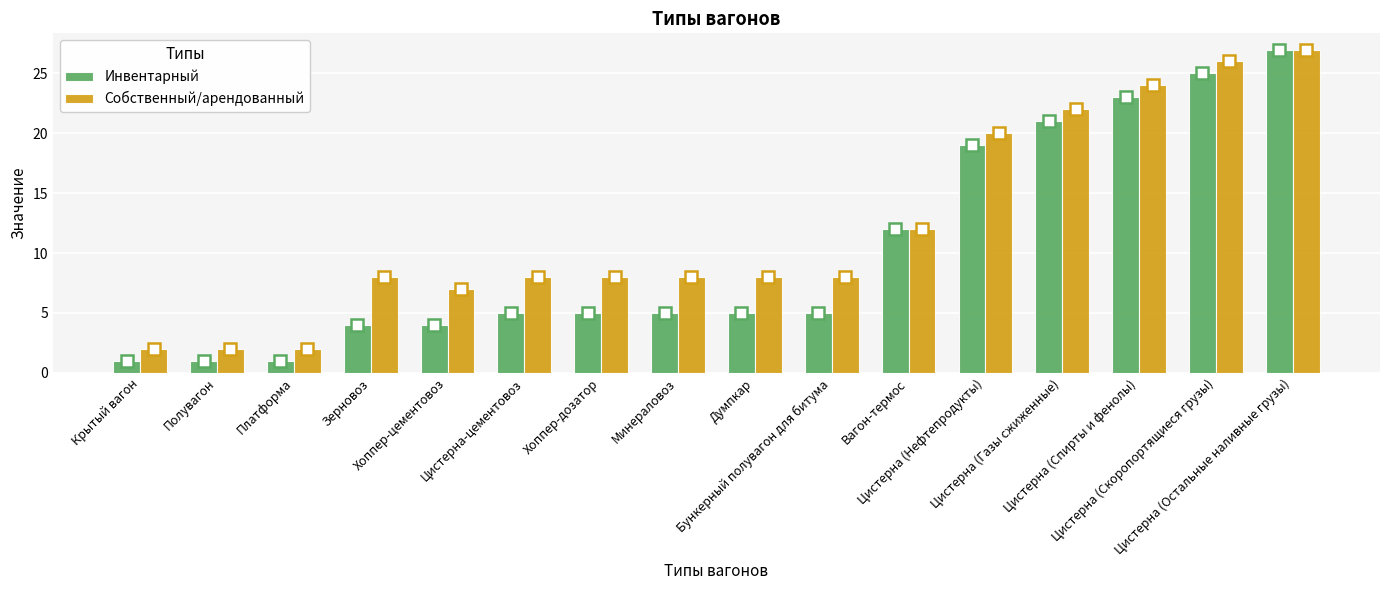

How many groups of bars are there?

16